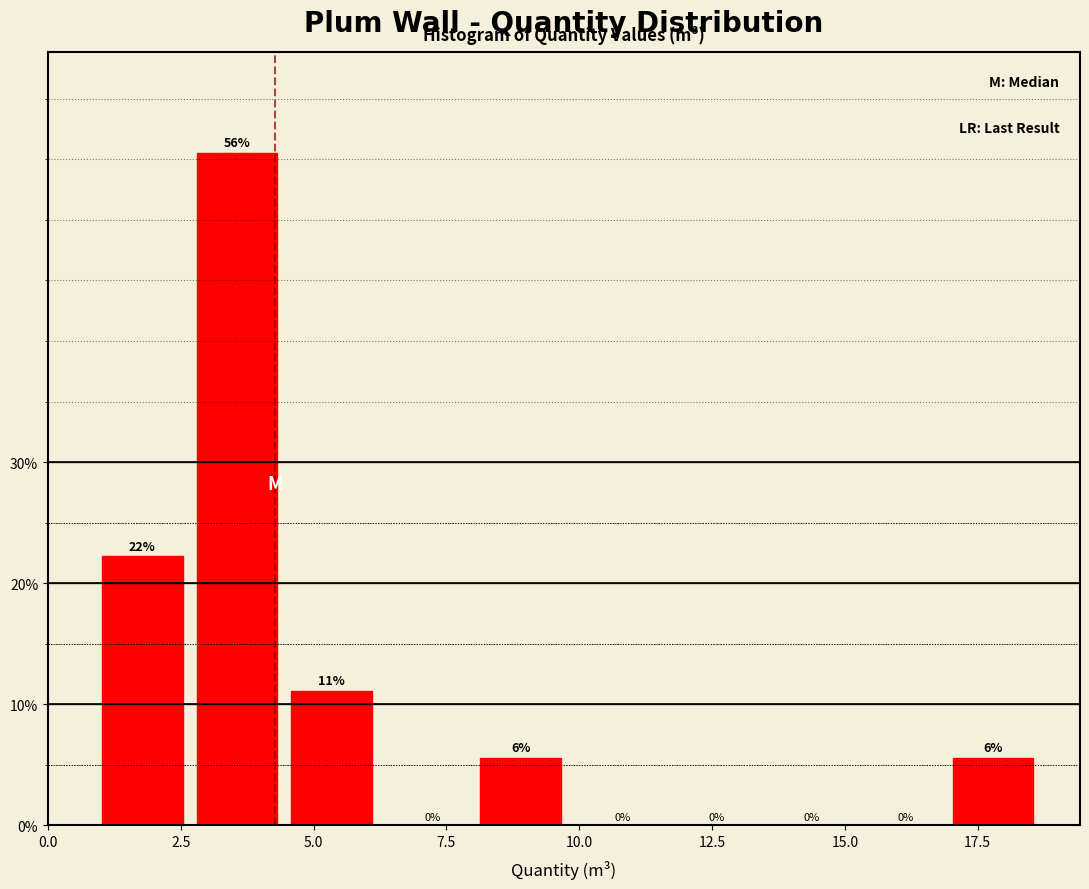

Read against the x-axis, roughly where is the centre of the tallest bar?

3.5